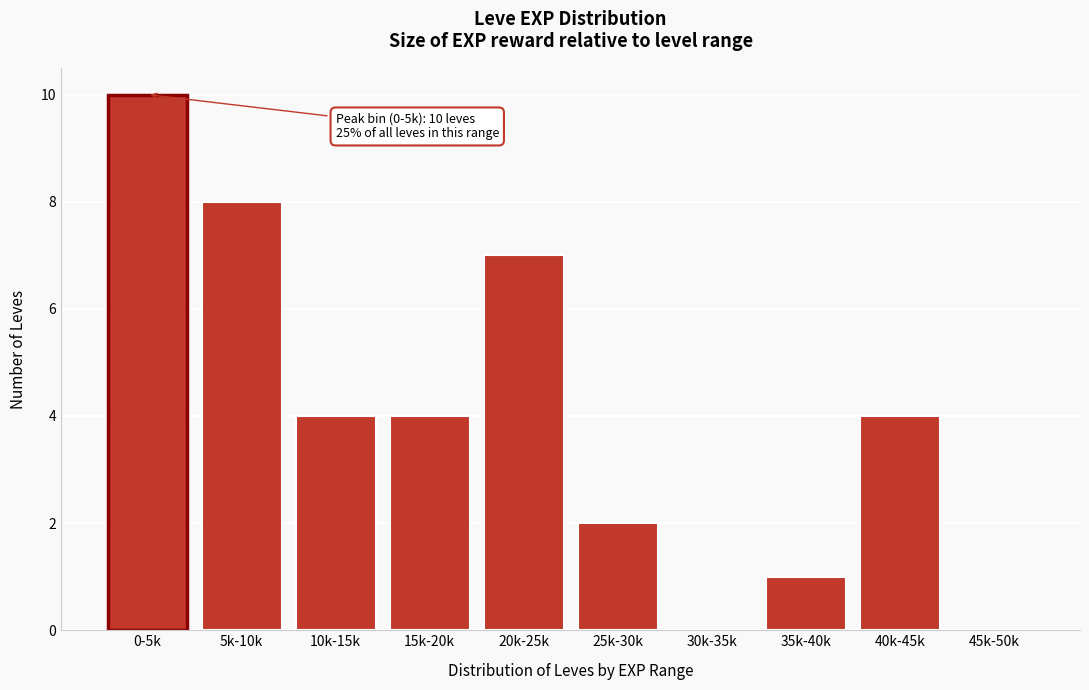

Reading right to left, what are all the values shown in this chart?

45k-50k=0	40k-45k=4	35k-40k=1	30k-35k=0	25k-30k=2	20k-25k=7	15k-20k=4	10k-15k=4	5k-10k=8	0-5k=10